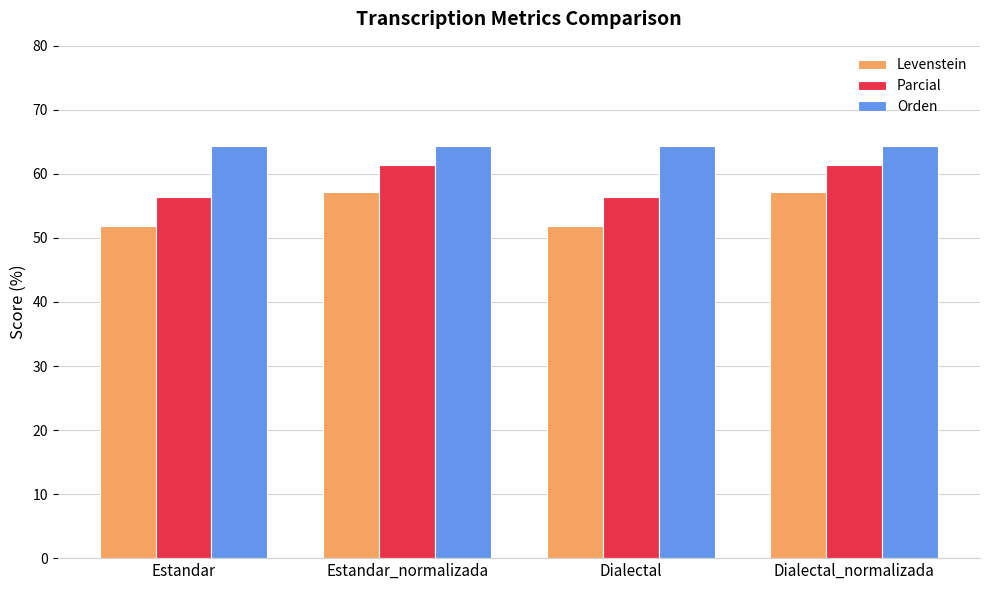

What is the difference between the maximum and minimum values in the Parcial series?

5.0